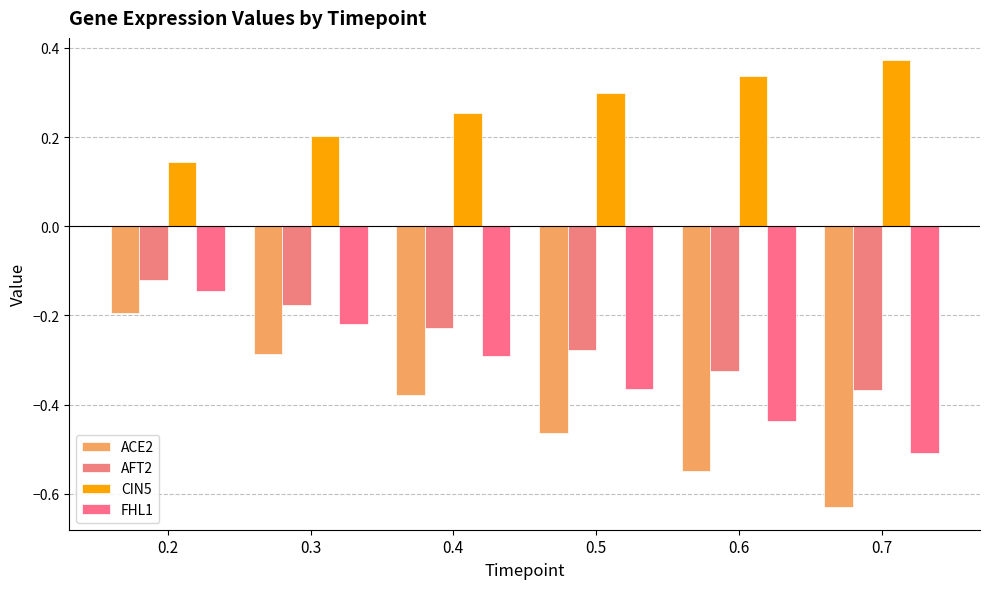

Count the CIN5 values in the range 0 to 1.

6